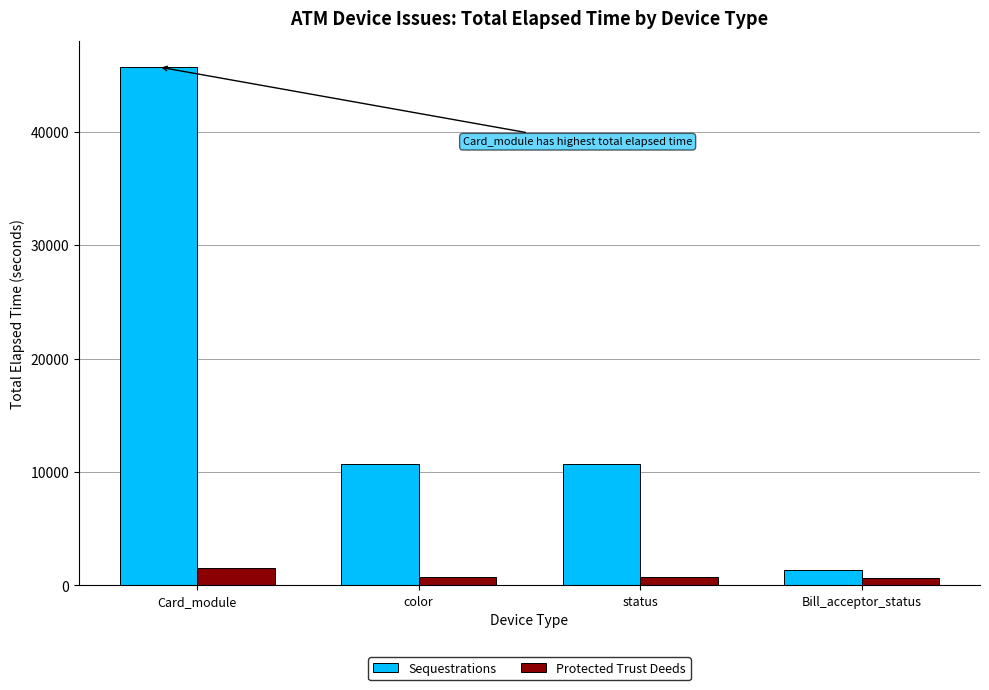

How many bars are there in total?

8